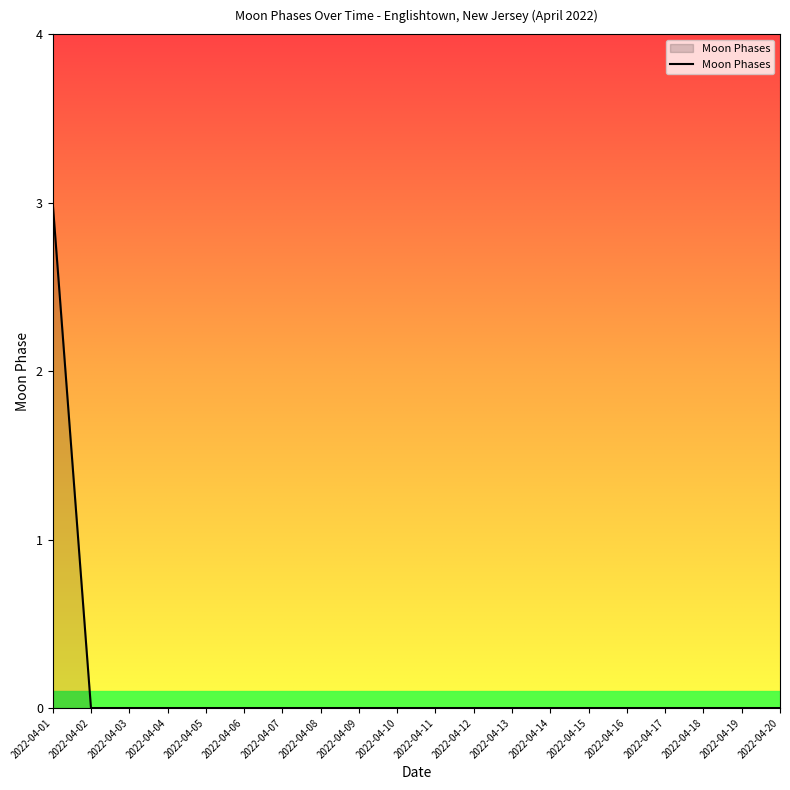

True or false: the data shows 0 at 2022-04-06.

True